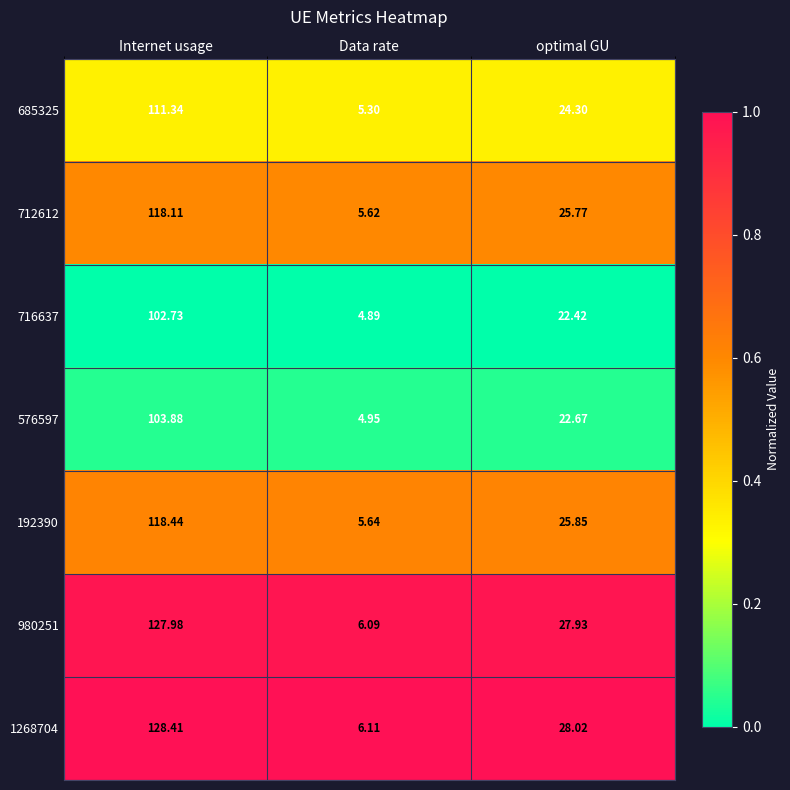

At which label does 712612 first exceed 25?

Internet usage